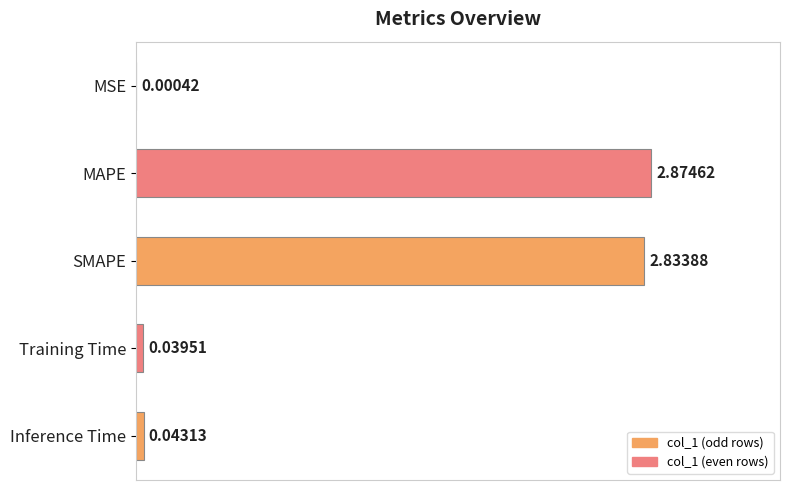

Approximately how many times larger is the value at MAPE compared to SMAPE?

1.0